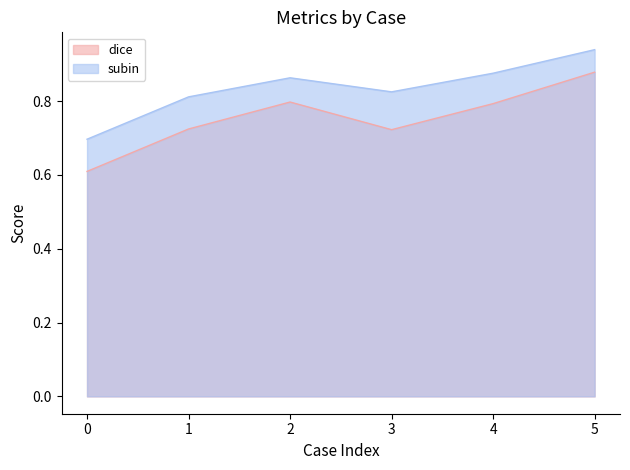

What is the sum of all dice values?

4.5